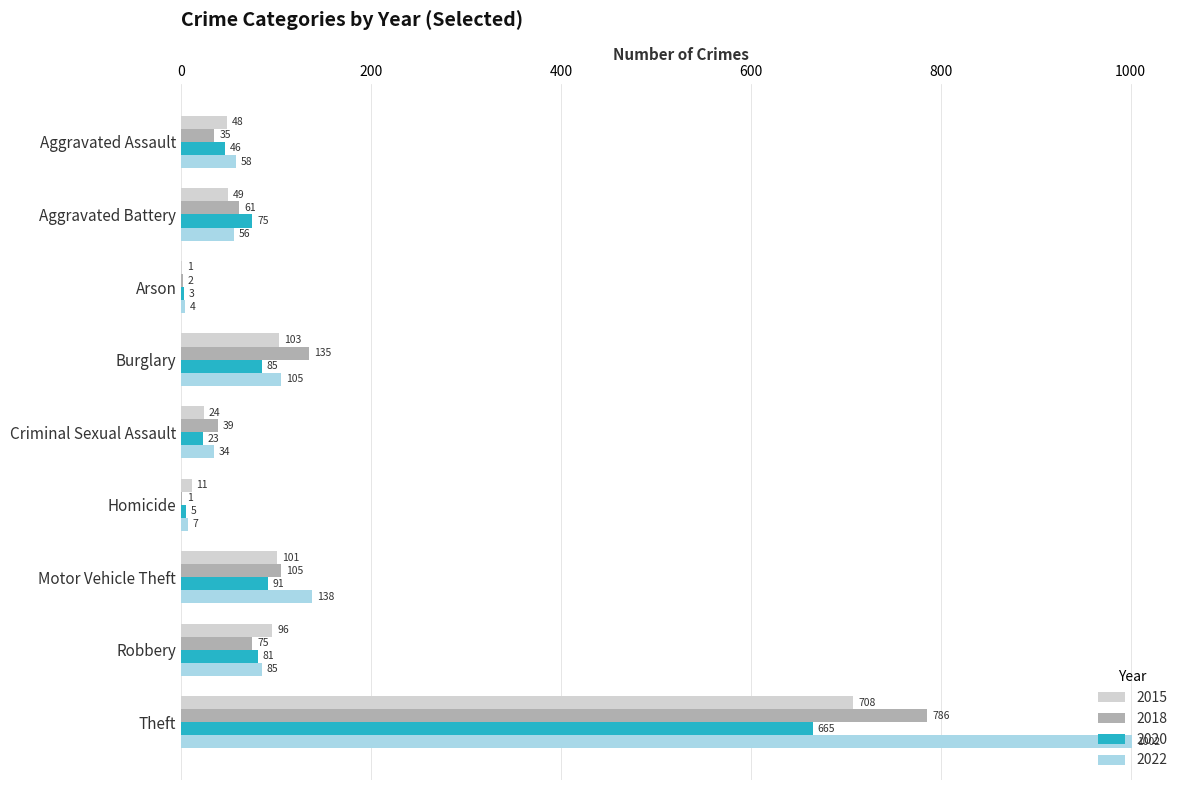

At which label is 2015 closest to 354?

Burglary